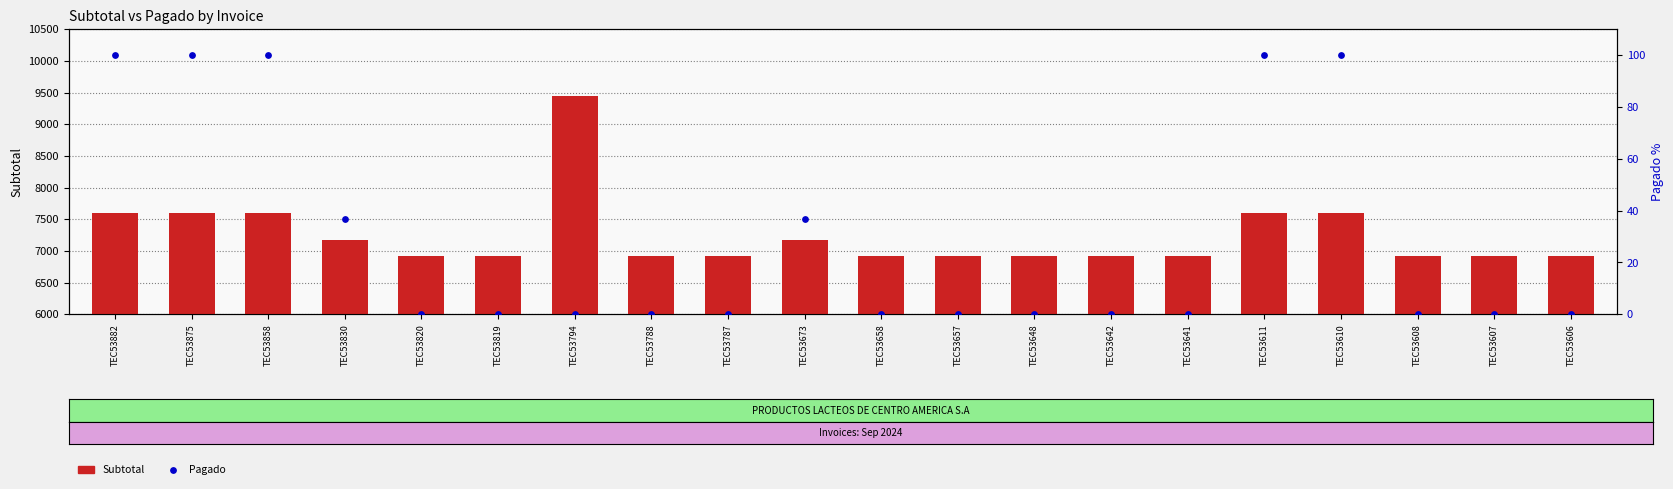

Is the value of Subtotal at TEC53787 greater than the value of Pagado at TEC53642?

Yes